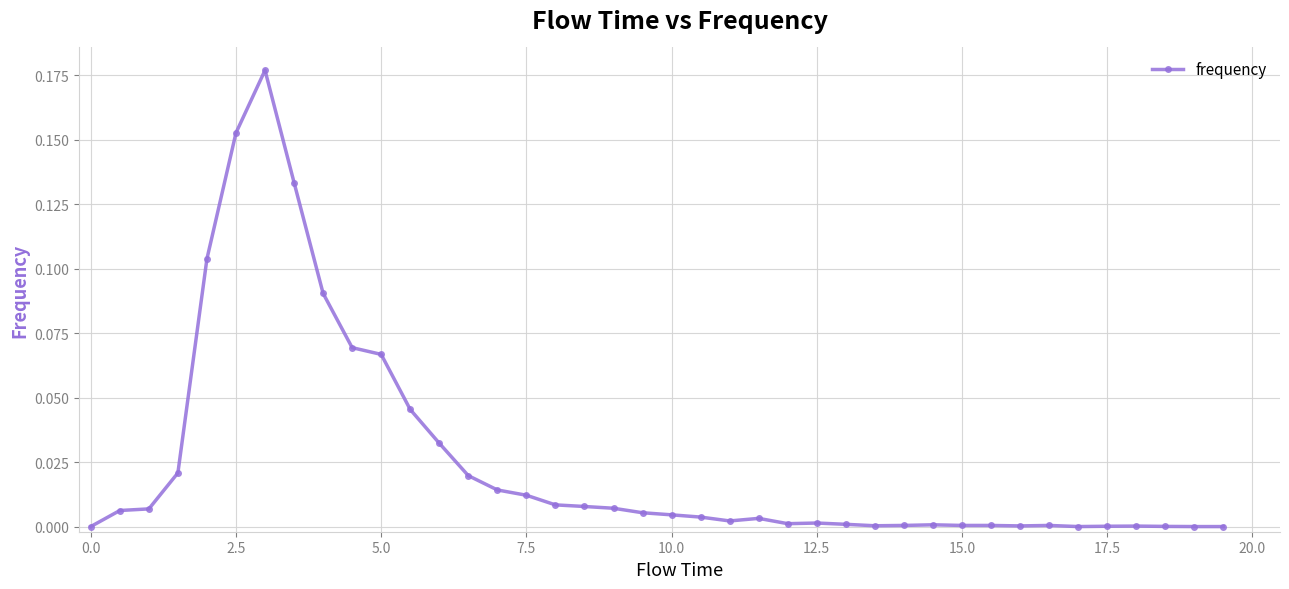

Count the number of categories in the chart.

40